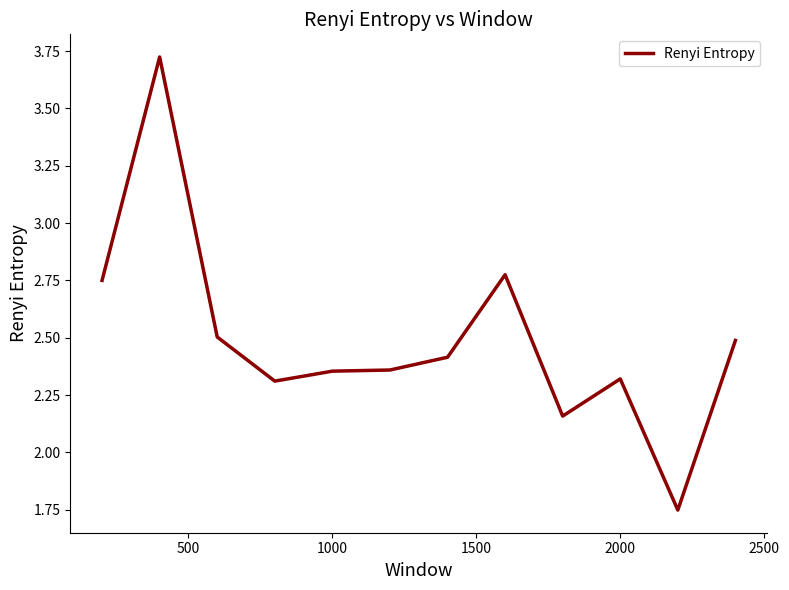

What is the difference between the maximum and minimum values?

2.0